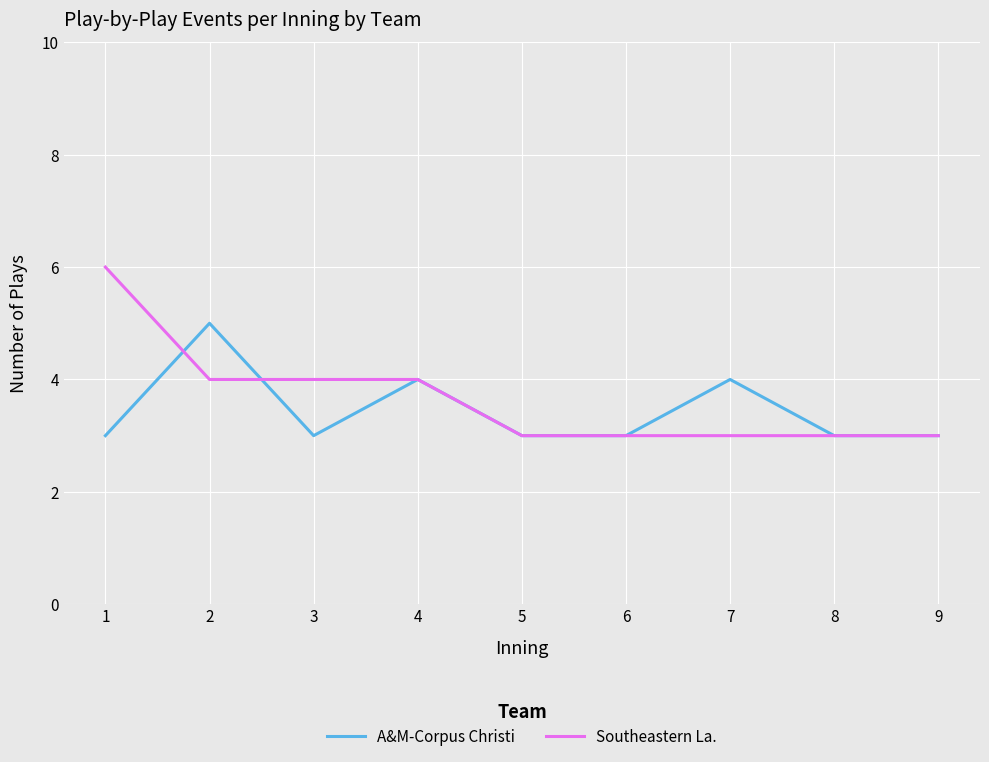

What is the sum of all Southeastern La. values?

33